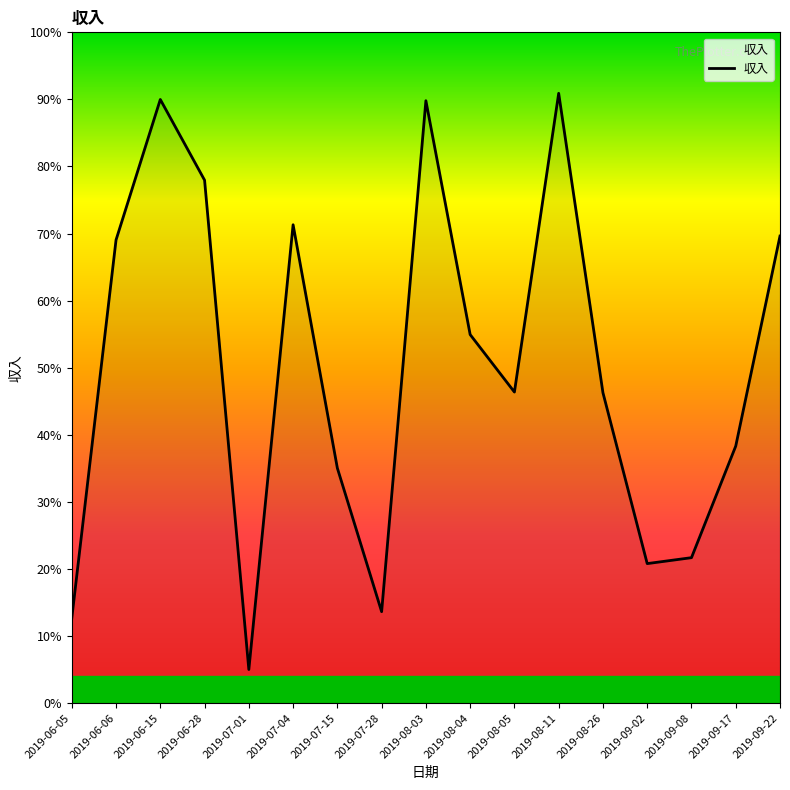

Is this an area chart (filled region under the line)?

Yes